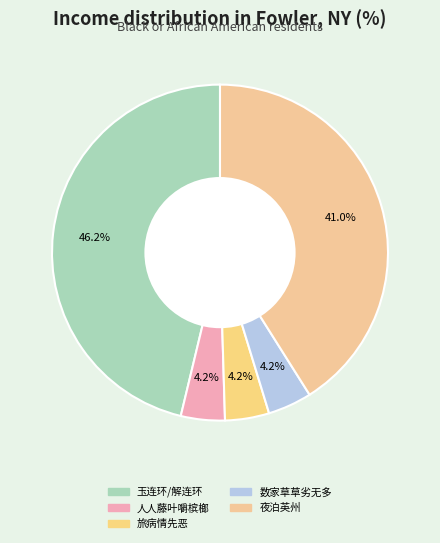

How many segments does this pie chart have?

5